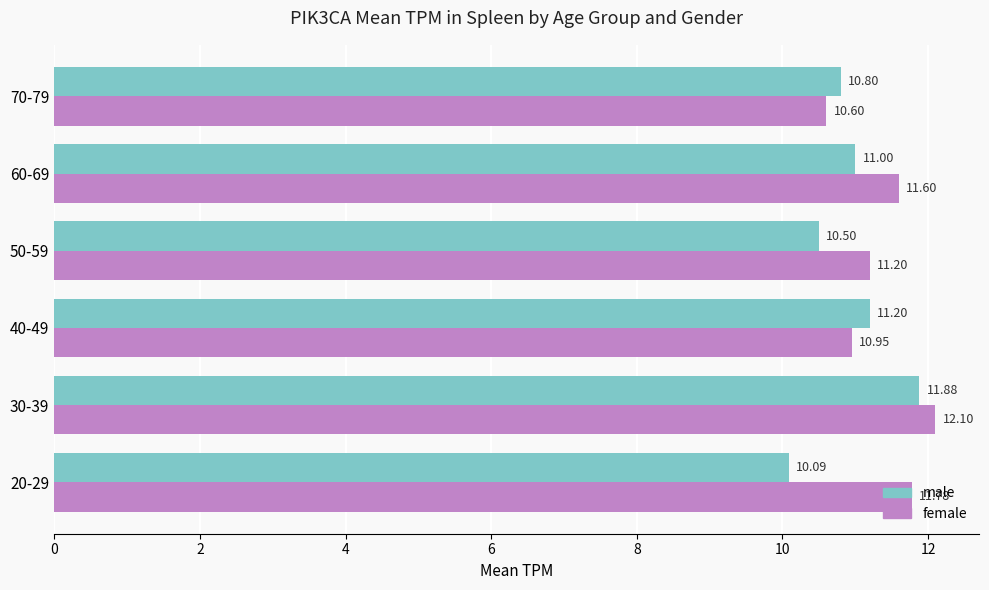

What is the sum of the male values at 70-79 and 20-29?

20.9